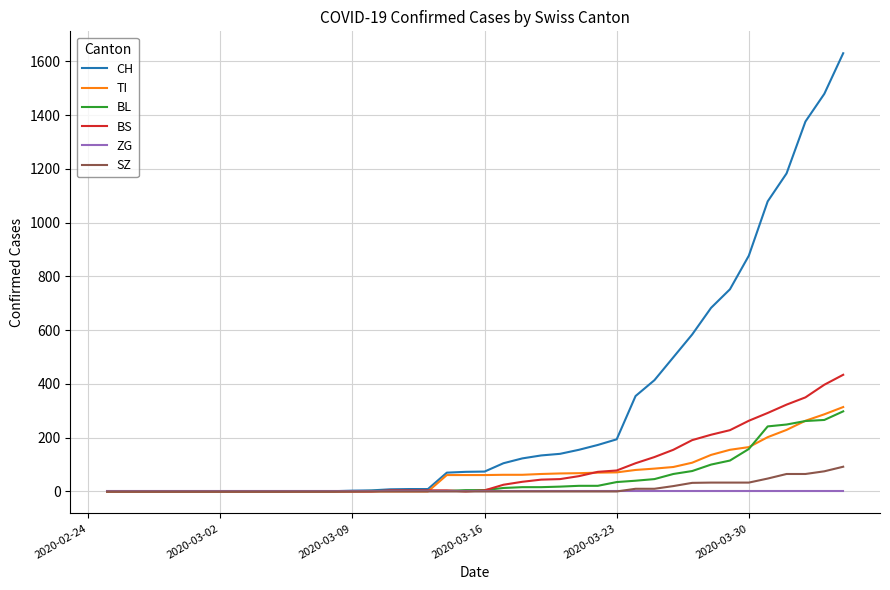

What is the maximum value shown in the chart?

1630